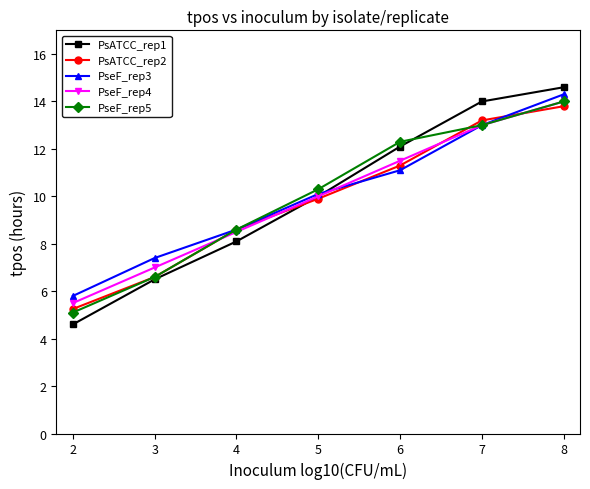

Is the value of PseF_rep3 at 6 greater than the value of PsATCC_rep2 at 5?

Yes